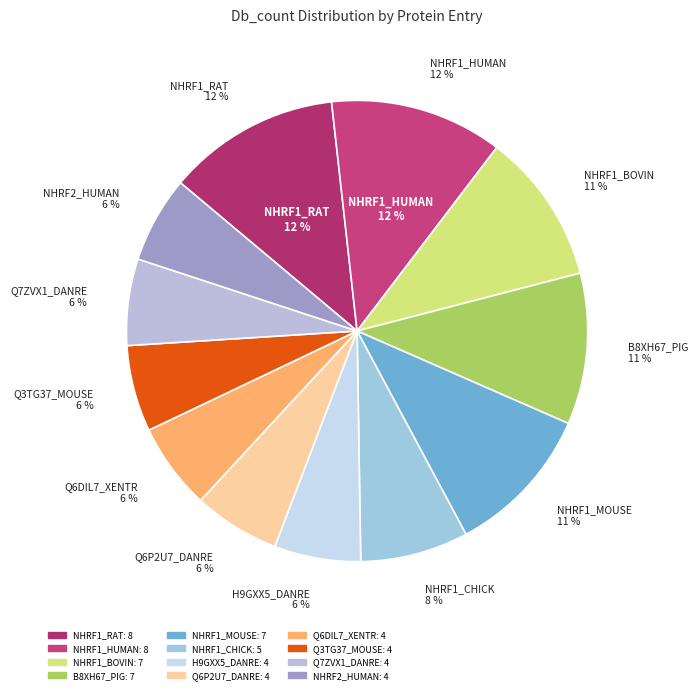

Is there any slice that represents more than half of the pie?

No